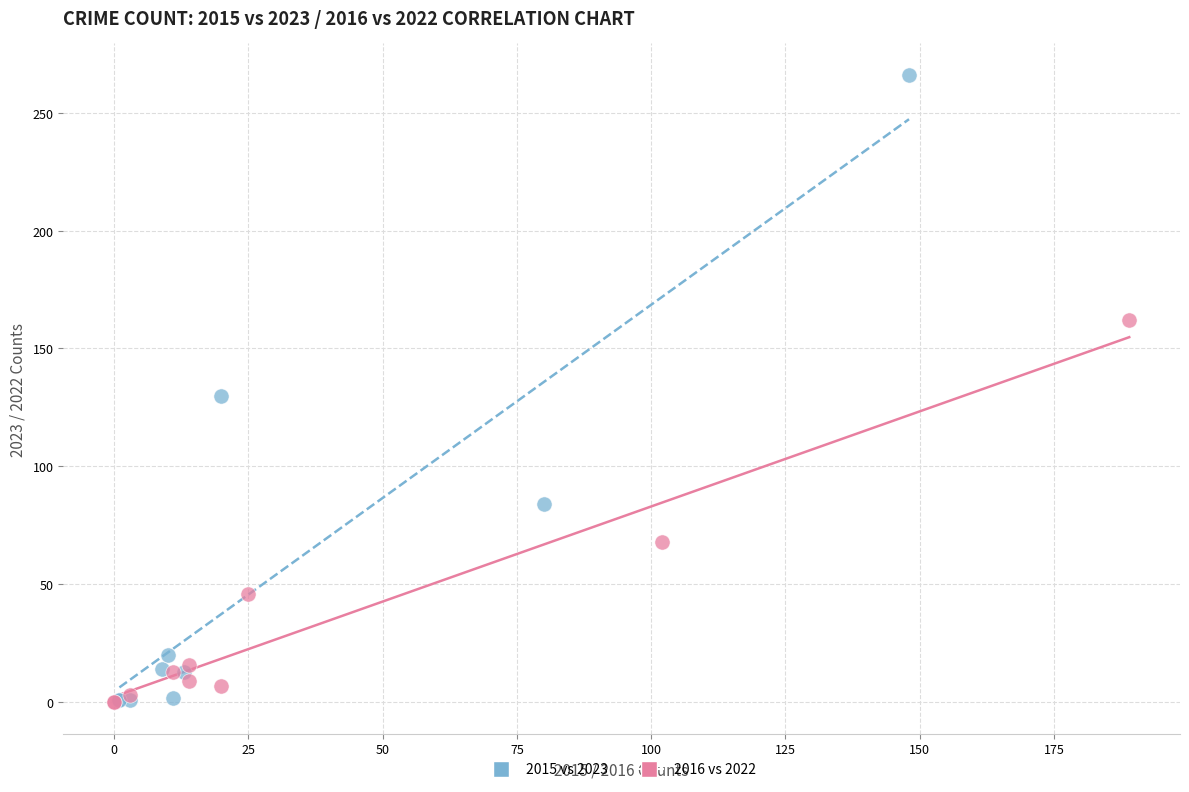

Which series has the widest spread of Y values?

2015 vs 2023